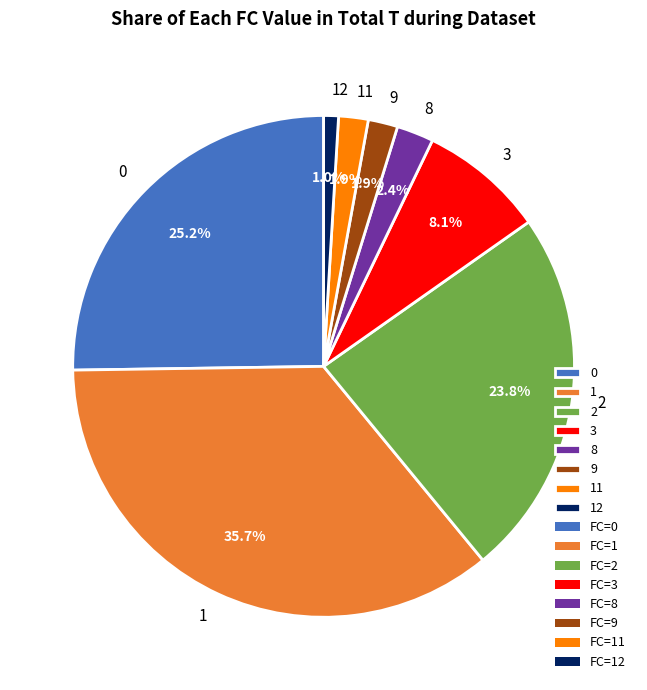

How many slices are in this pie chart?

8